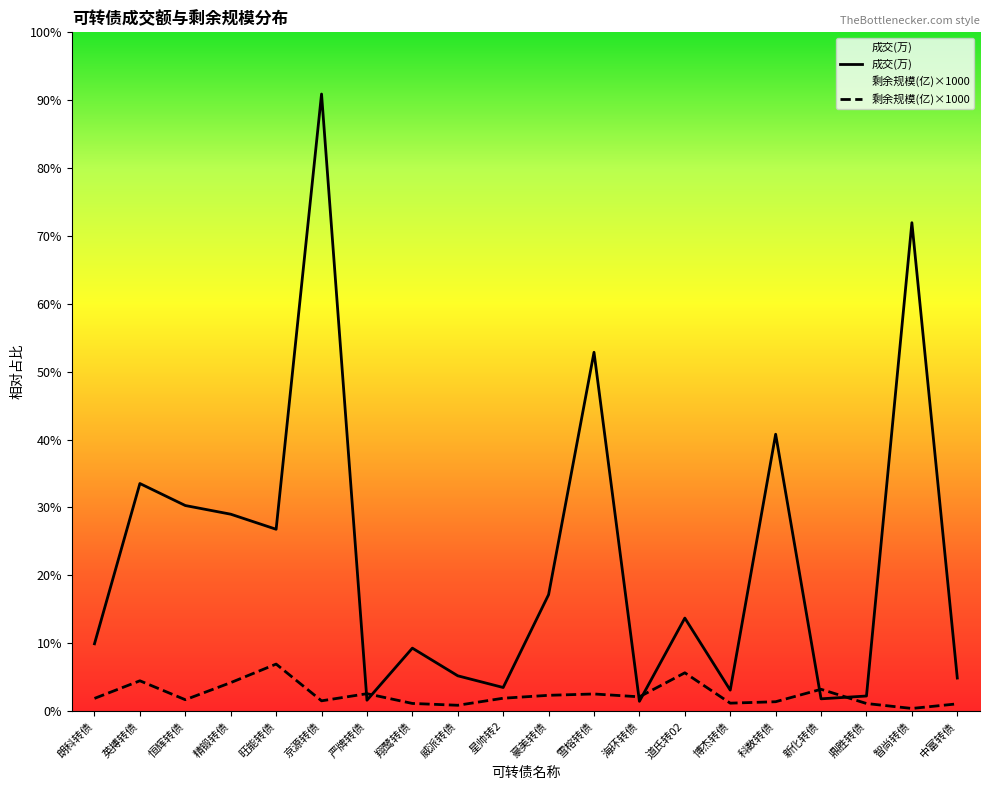

What is the total value across all series at 严牌转债?

7584.2